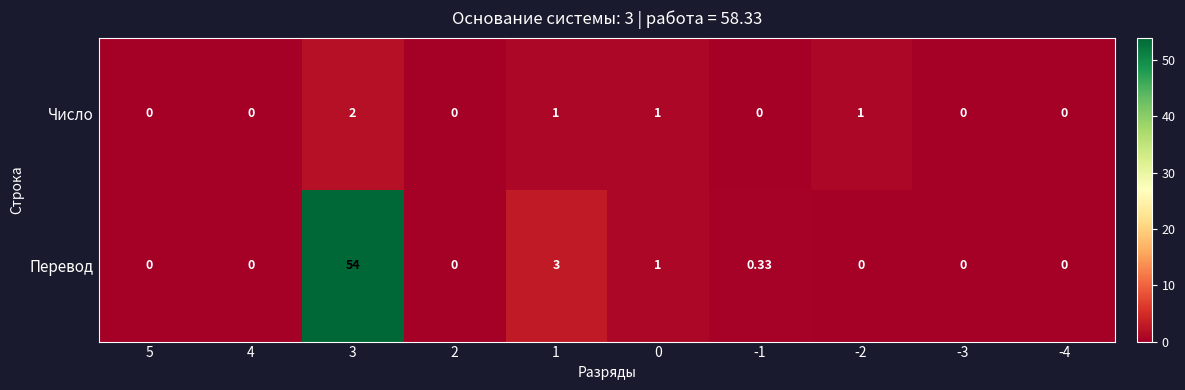

Which category has the highest value across all series?

3